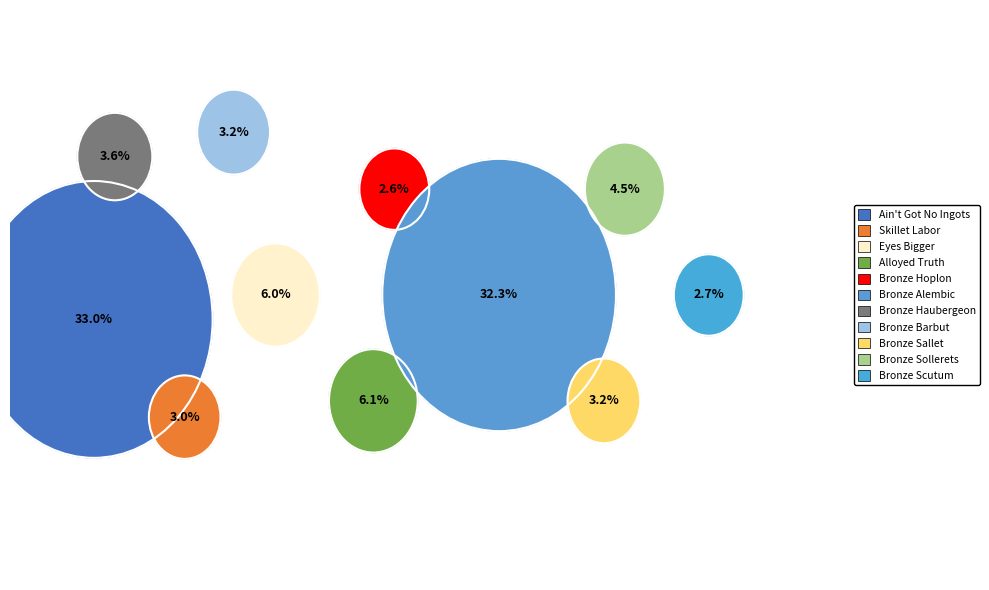

Count the number of slices in the pie.

11